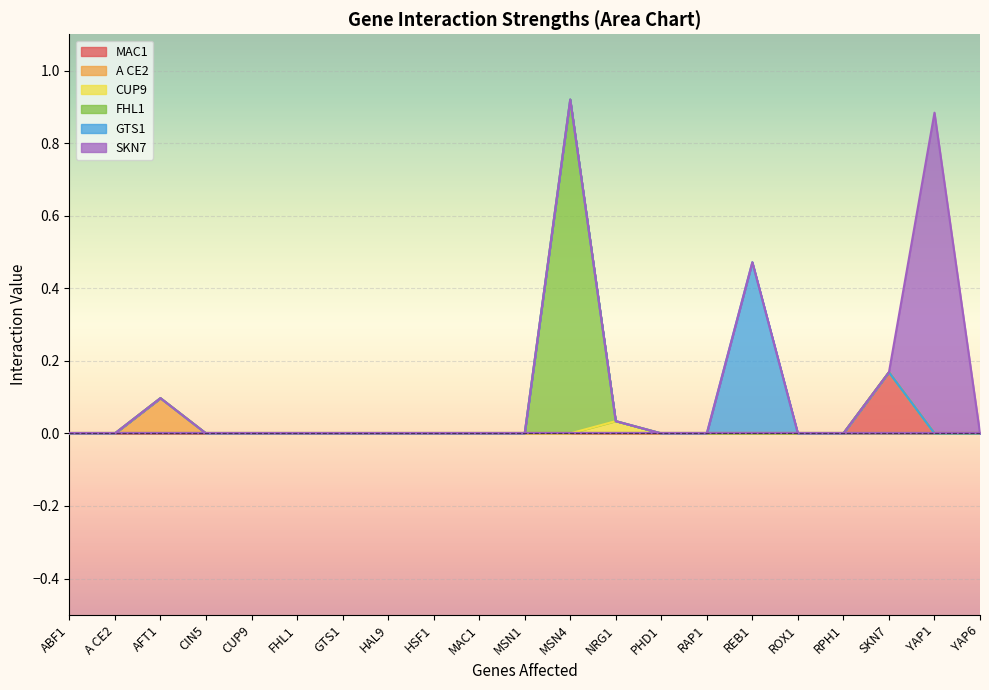

What is the label of the 4th point from the right?

RPH1